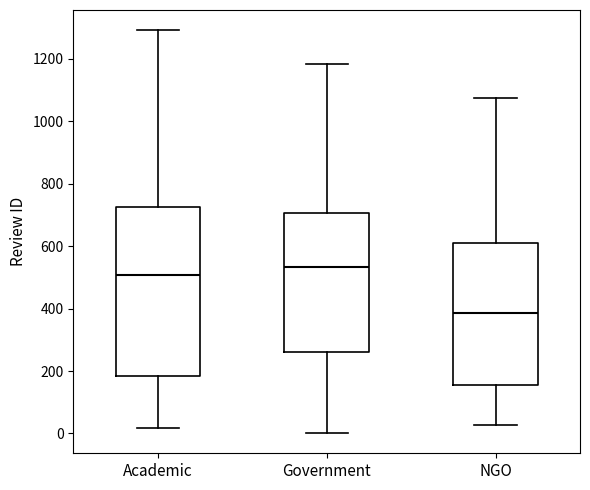

Comparing the boxes themselves (not the whiskers), which one is the tallest?

Academic